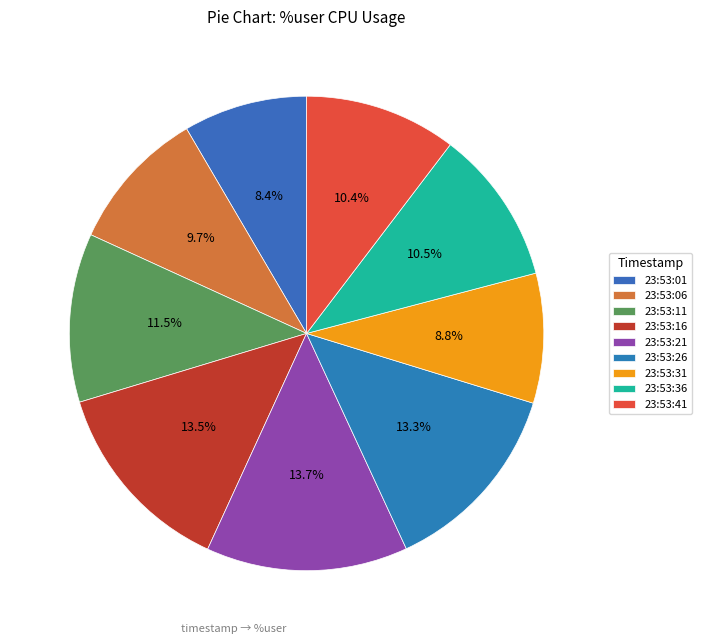

To the nearest percent, what is the difference between the largest and smallest slice percentages?

5%